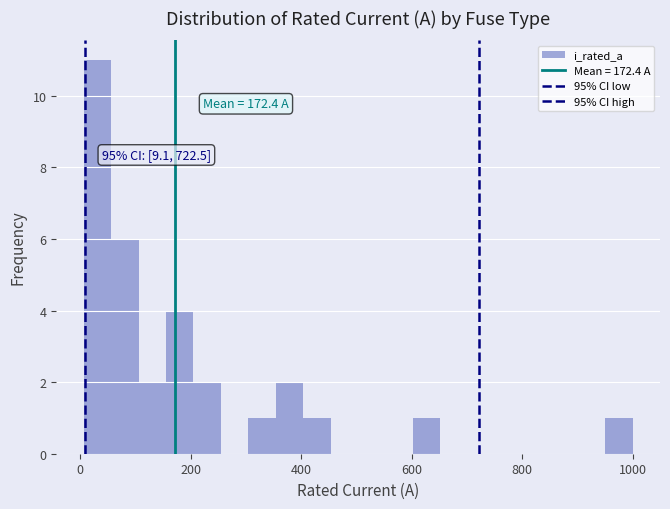

Read against the x-axis, roughly where is the centre of the tallest bar?

40